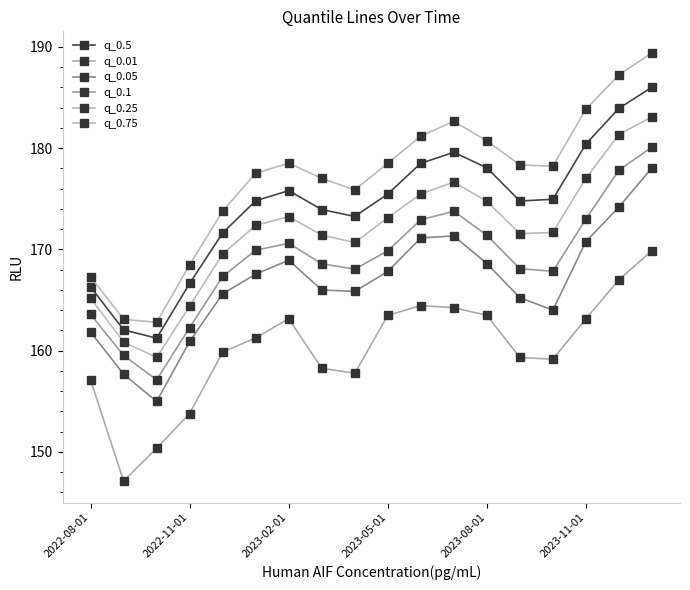

List the series in order of their peak value, lowest first.

q_0.01, q_0.05, q_0.1, q_0.25, q_0.5, q_0.75